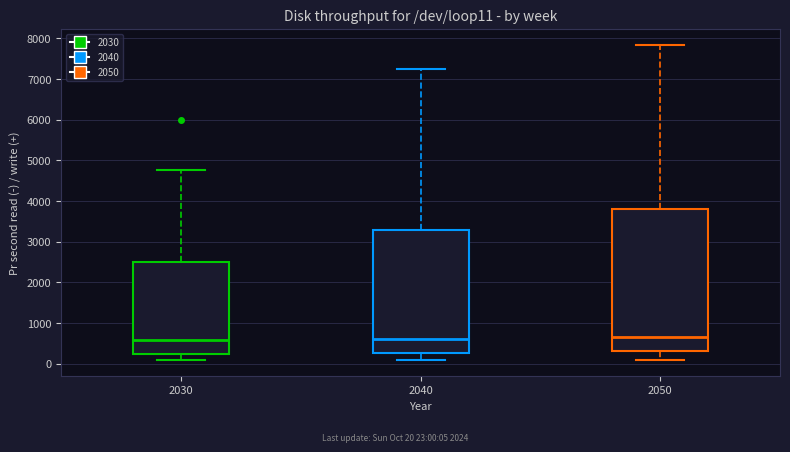

Reading left to right, read every box against the y-axis: the position of its median line, the range the box covers, and the ends of its whiskers. The values are not printed on the chart, so give them approximately, as read against the axis.

2030: median 600, box 200 to 2500, whiskers 100 to 4800
2040: median 600, box 300 to 3300, whiskers 100 to 7300
2050: median 700, box 300 to 3800, whiskers 100 to 7800